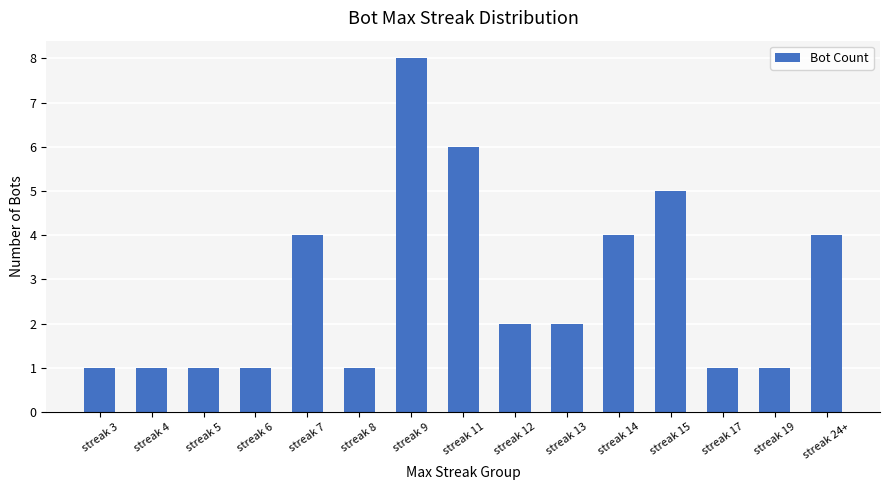

What is the label of the 14th bar from the left?

streak 19